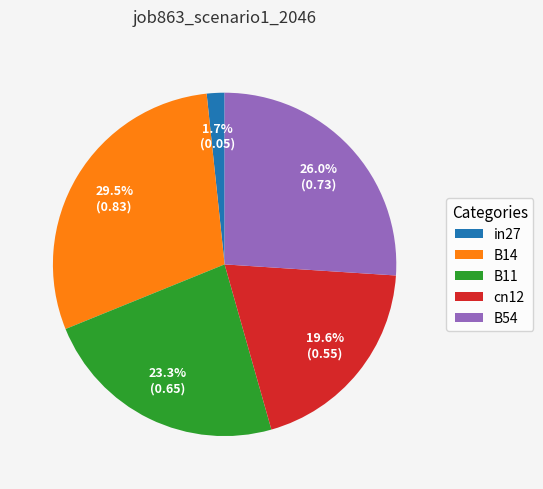

Rank the categories by value from highest to lowest.

B14, B54, B11, cn12, in27